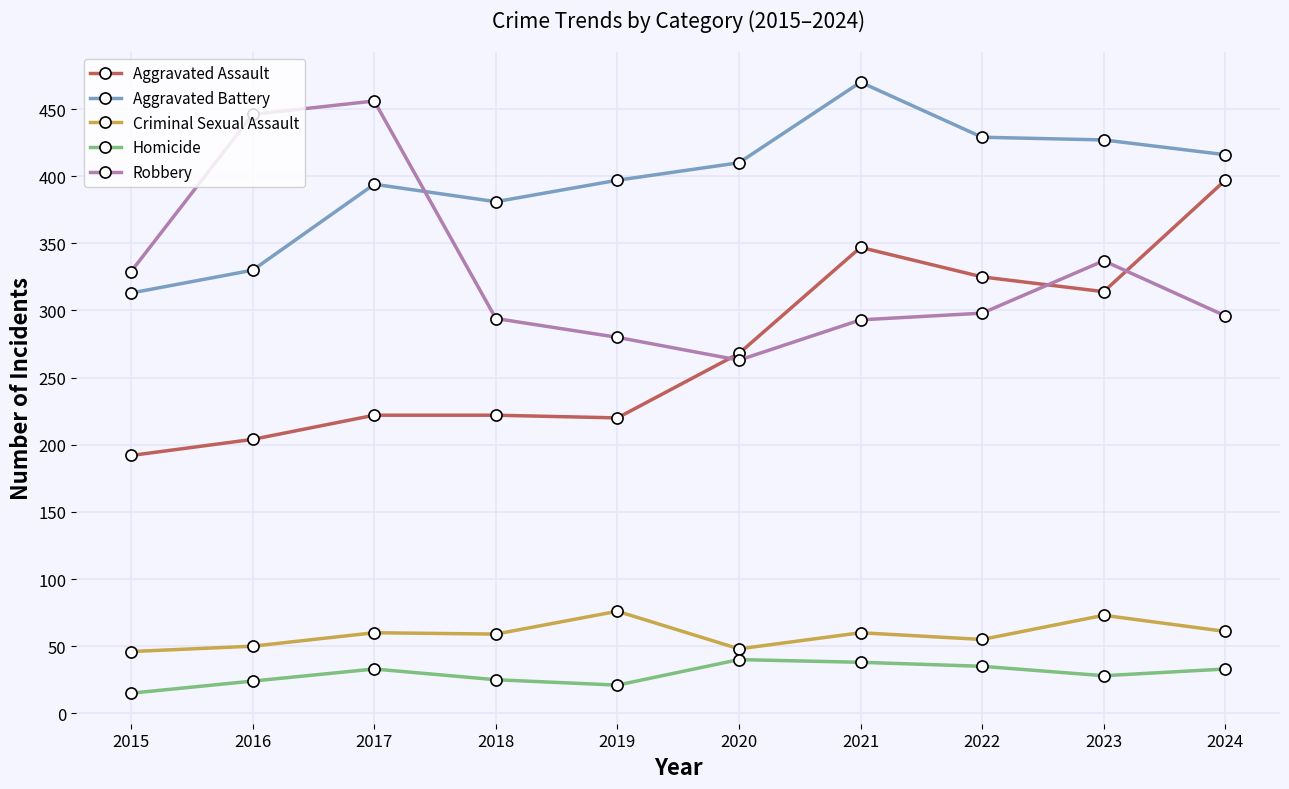

What is the difference between the maximum and minimum values in the Criminal Sexual Assault series?

30